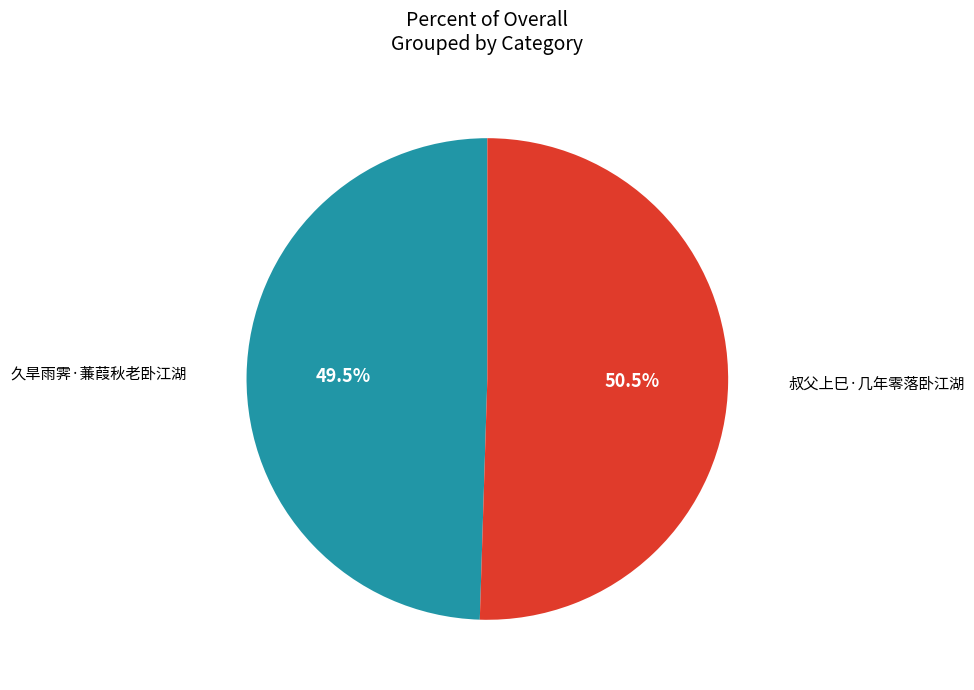

Is there a majority slice in this chart?

Yes